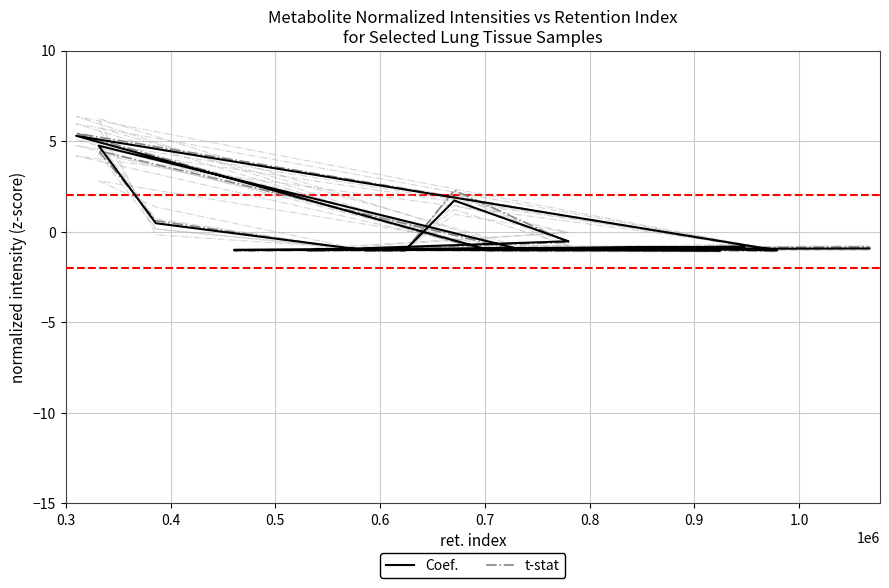

True or false: 121129bbdsa23_1 and 121129bbdsa25_1 cross at least once.

True